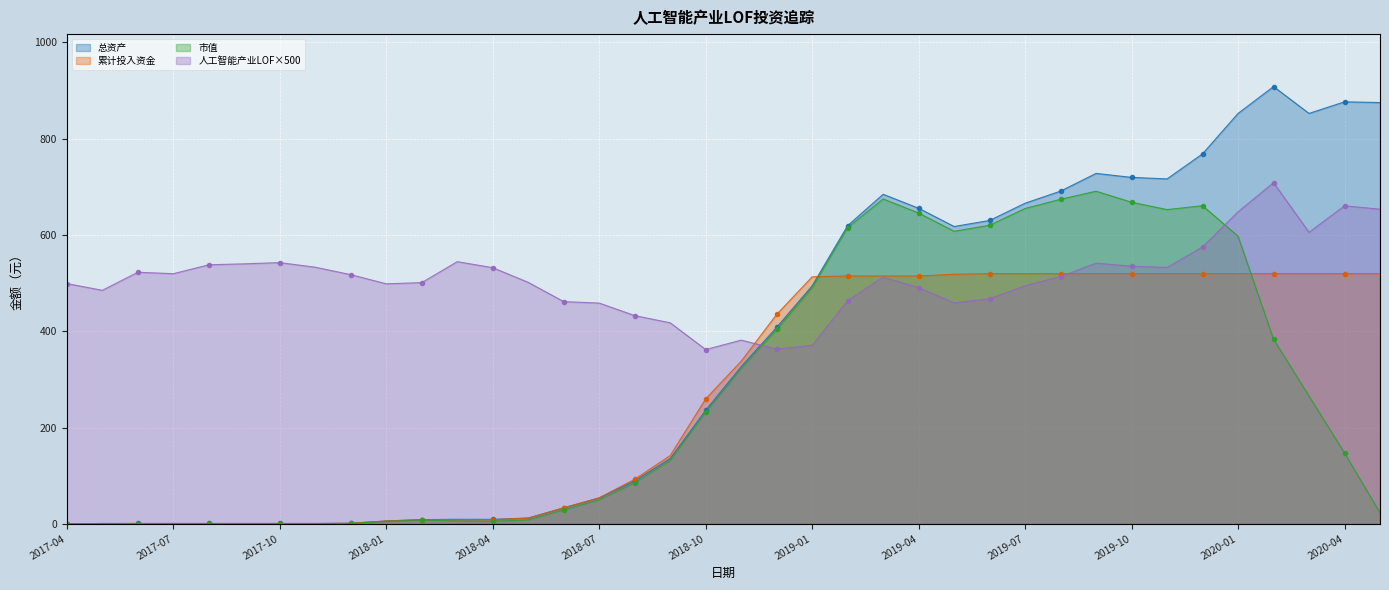

How many lines are shown in the chart?

4